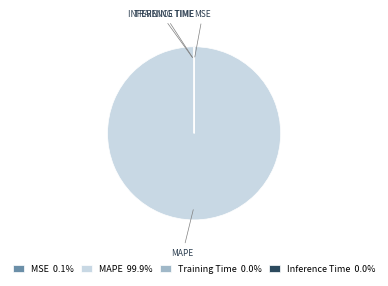

Does MAPE 99.9% represent more than half of the total?

Yes